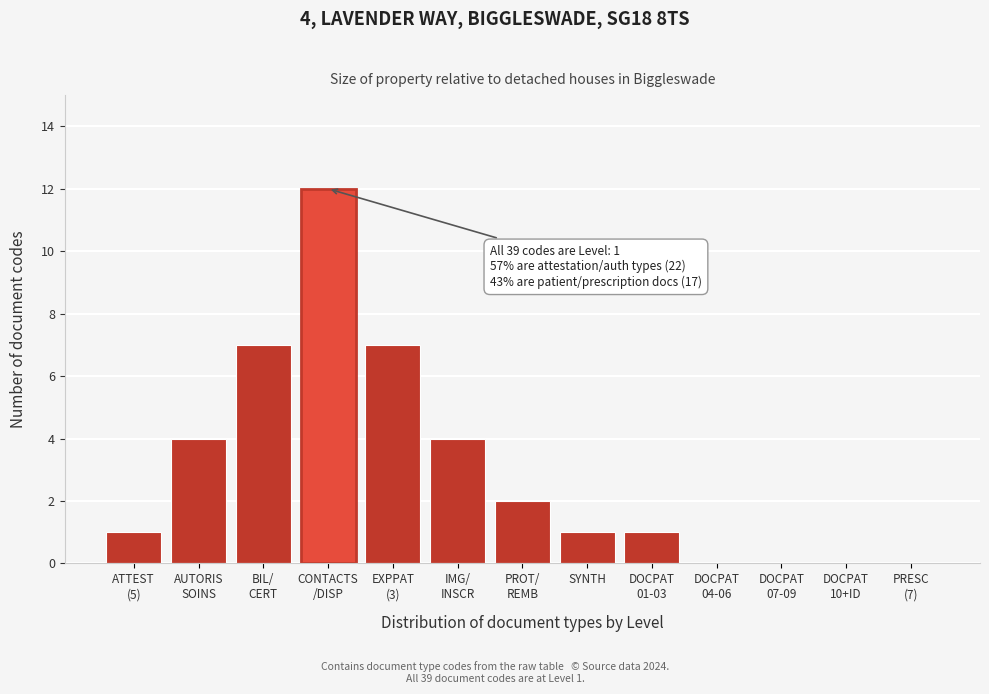

What is the greatest value displayed?

12